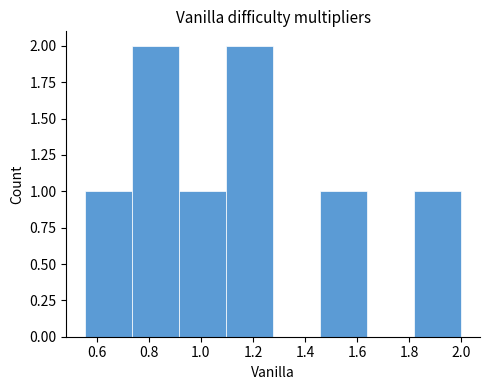

Reading left to right, transcribe this chart: for each bar, give the range it covers on the x-axis and its height. Neither the bar edges nor the heights are printed on the chart, so give them approximately, as read against the axes.

0.56 to 0.74: 1
0.74 to 0.92: 2
0.92 to 1.10: 1
1.10 to 1.28: 2
1.28 to 1.46: 0
1.46 to 1.64: 1
1.64 to 1.82: 0
1.82 to 2.00: 1